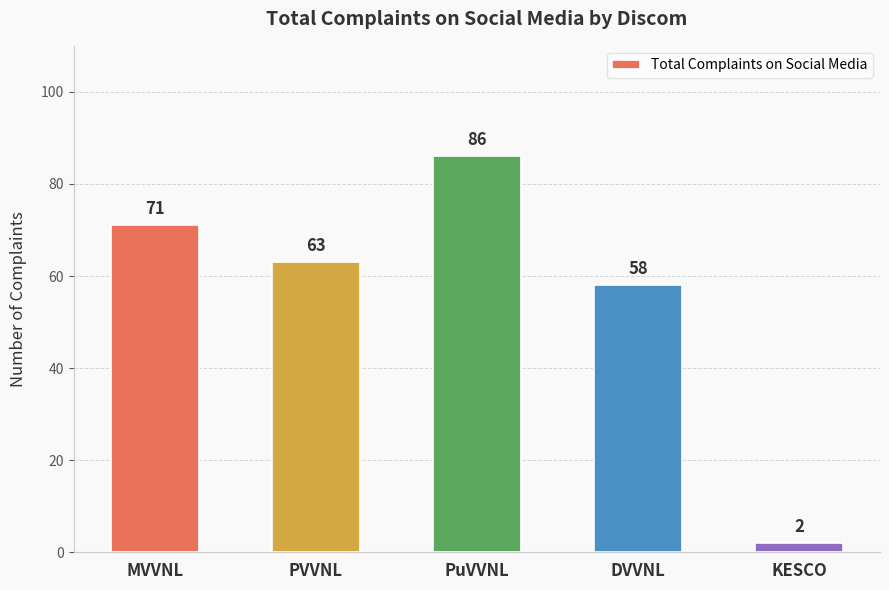

Rank the categories by value from highest to lowest.

PuVVNL, MVVNL, PVVNL, DVVNL, KESCO